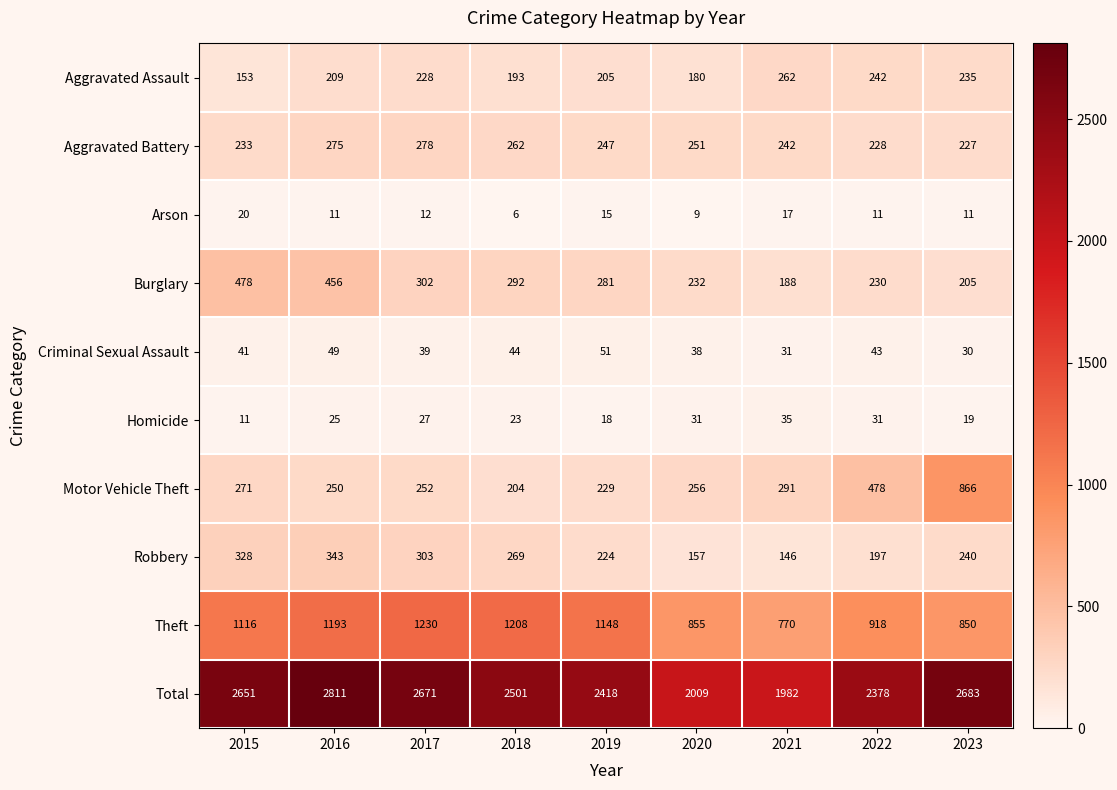

Which series has the largest range (max minus min)?

Total